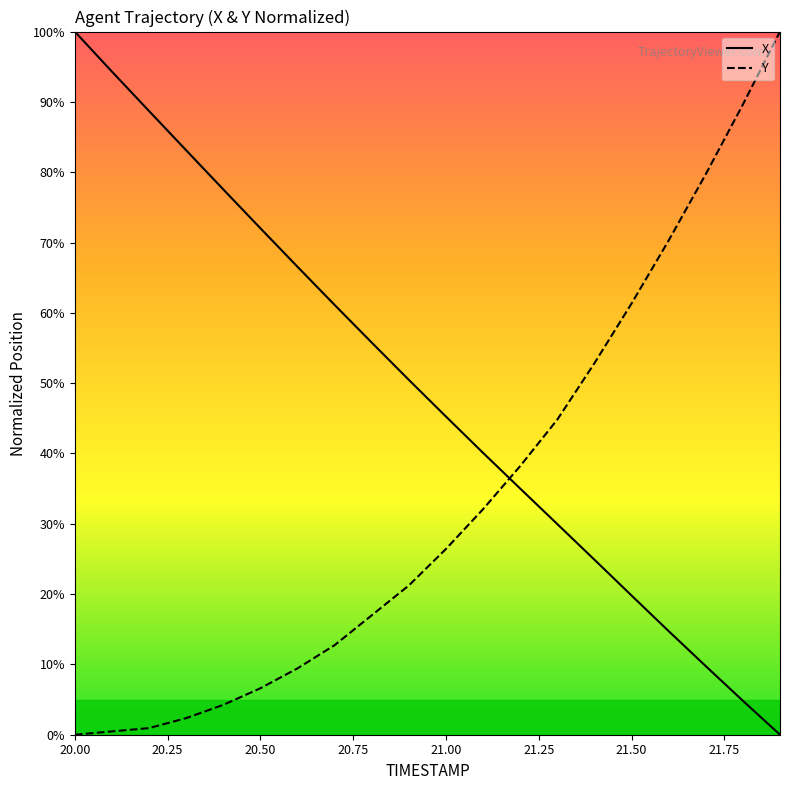

List the series in order of their overall mean, lowest first.

Y, X